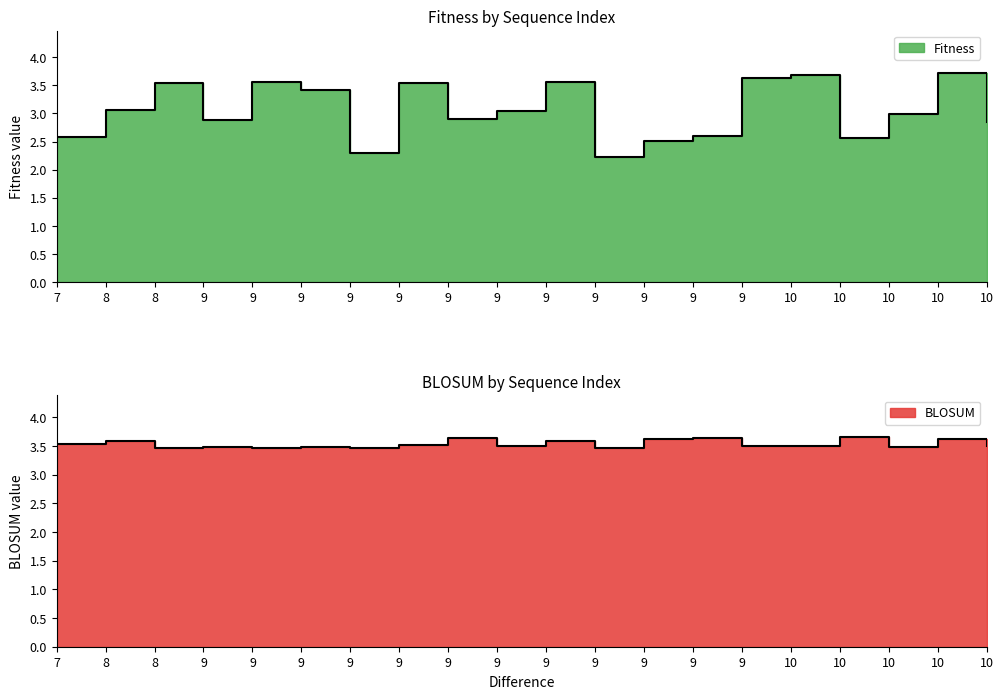

After their last crossing, which series has the higher values: BLOSUM or Fitness?

BLOSUM